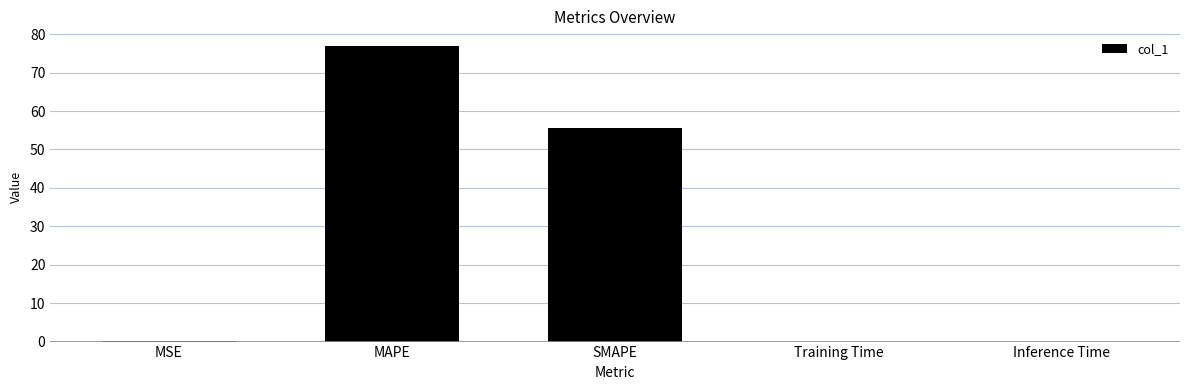

The chart shows a value of 0.0 at Training Time. True or false?

True